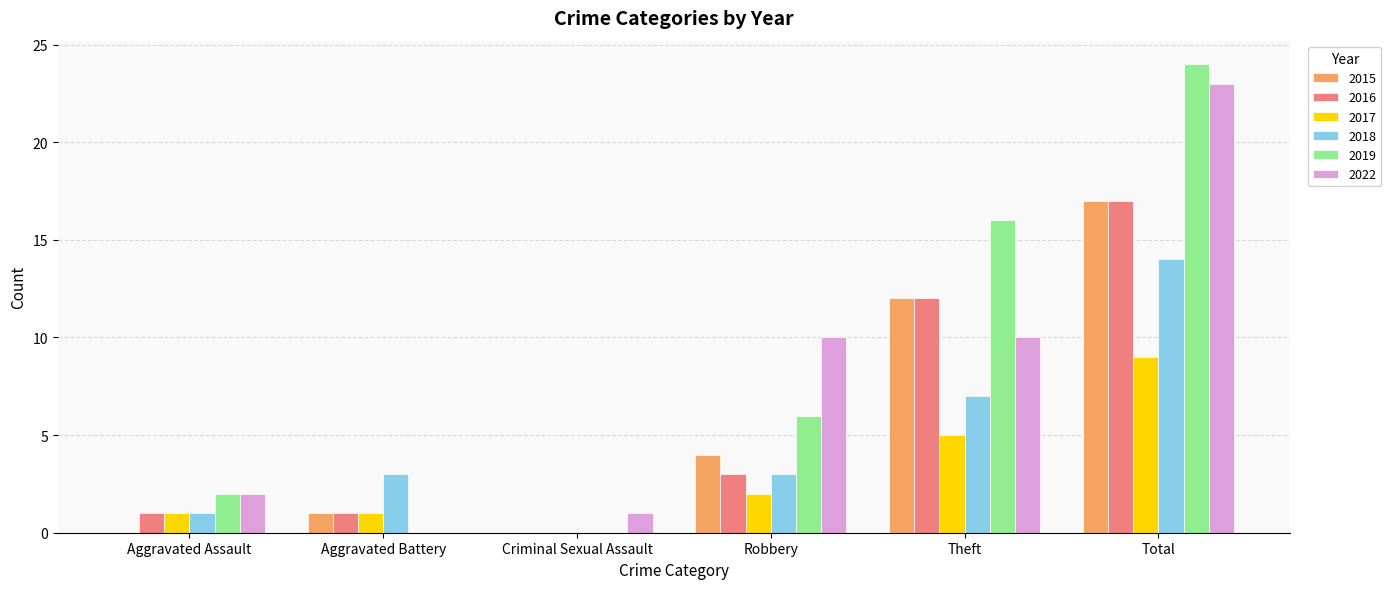

What is the sum of all 2017 values?

18